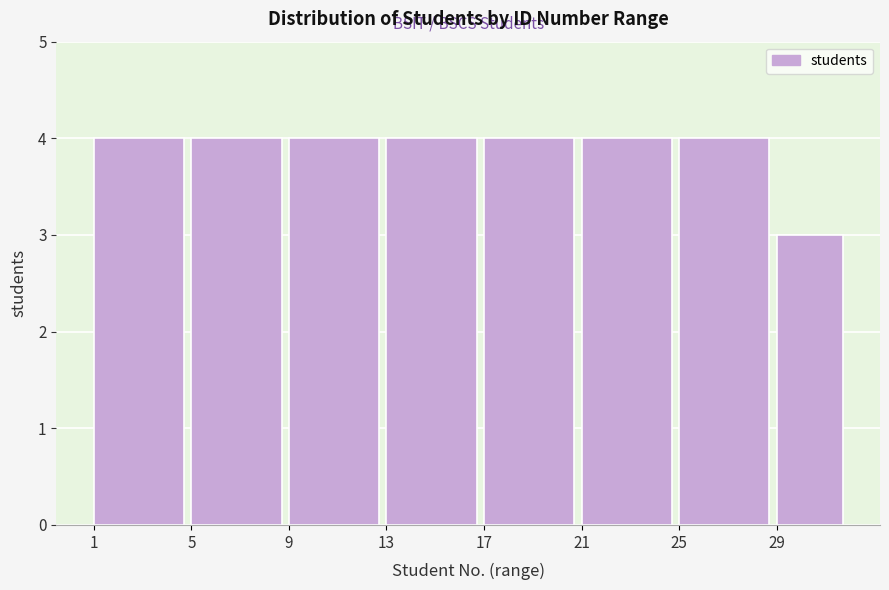

Reading left to right, what are all the values shown in this chart?

4	4	4	4	4	4	4	3